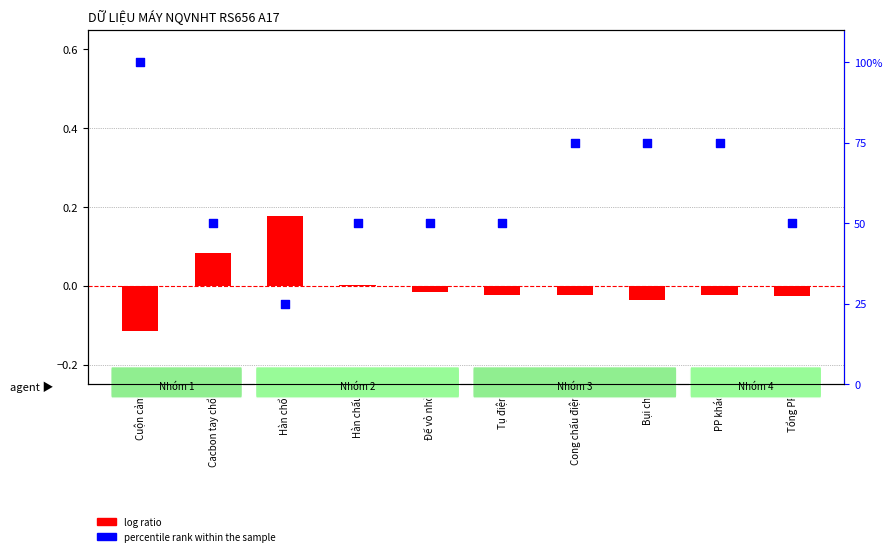

Which series has the largest total across all categories?

percentile rank within the sample